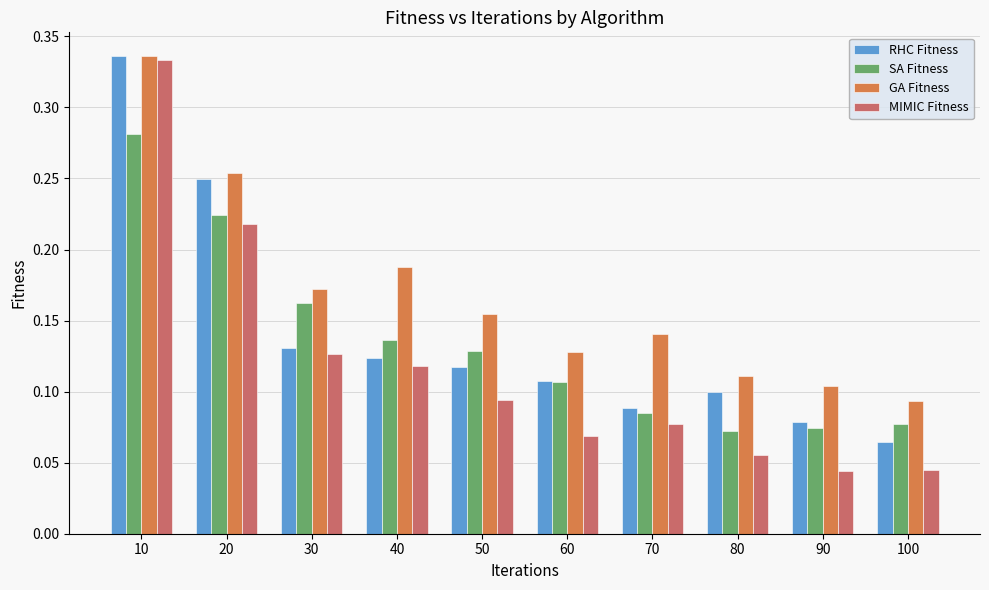

Which series has the widest spread of values?

MIMIC Fitness